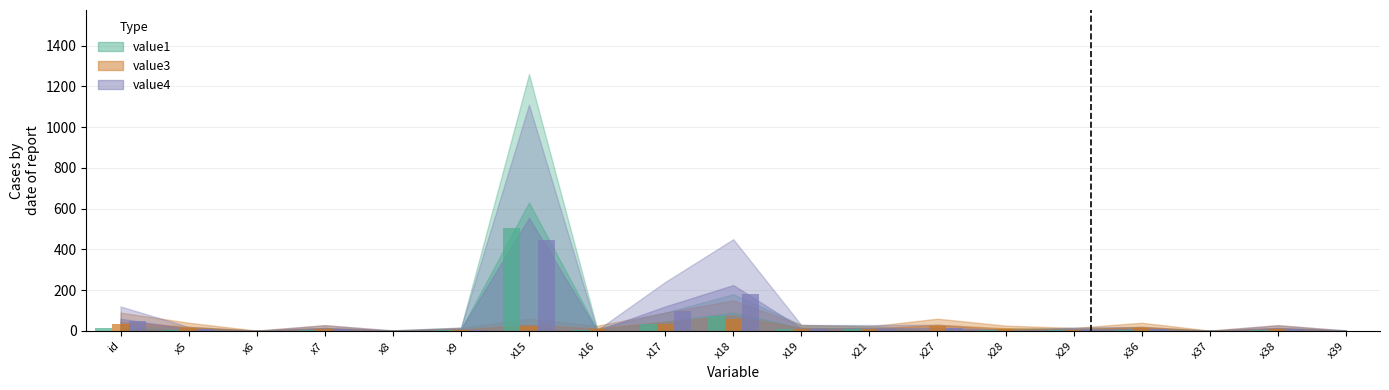

What is the spread (max minus min) of values at x36?

9.2